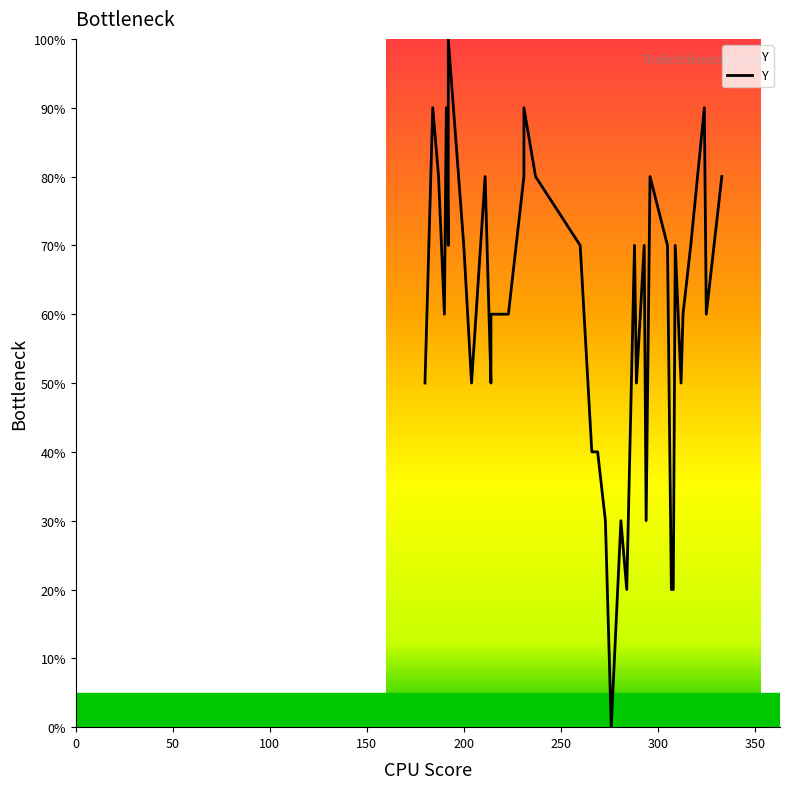

What is the average value?

60